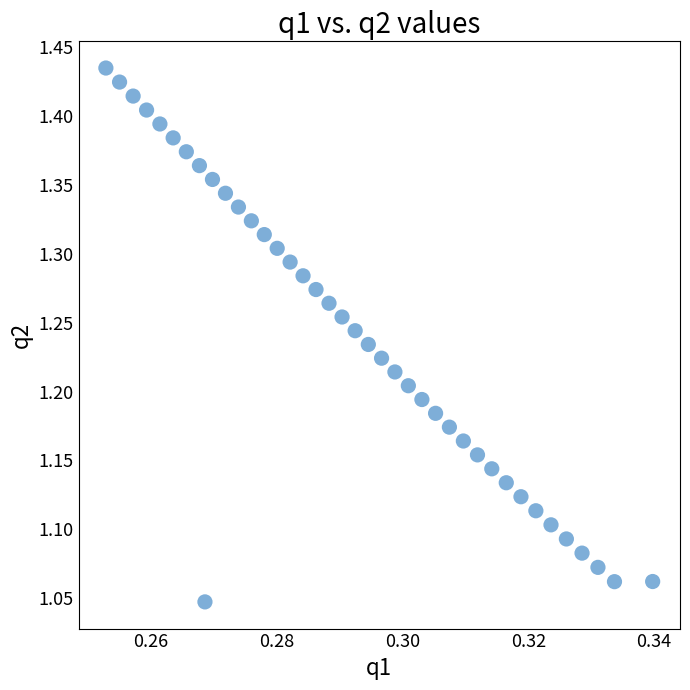

What is the range of Y values (max minus min)?

0.4